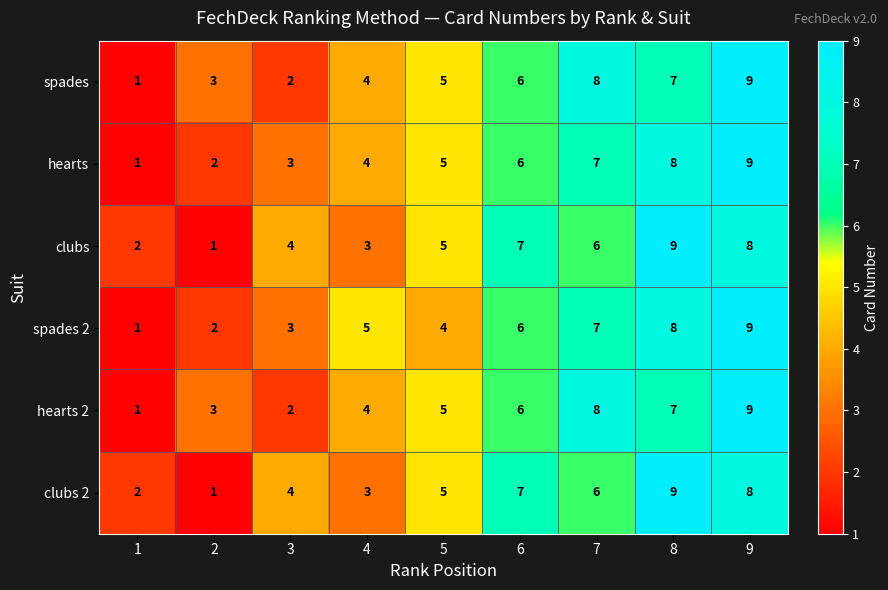

Rank the categories by hearts 2 value from lowest to highest.

1, 3, 2, 4, 5, 6, 8, 7, 9